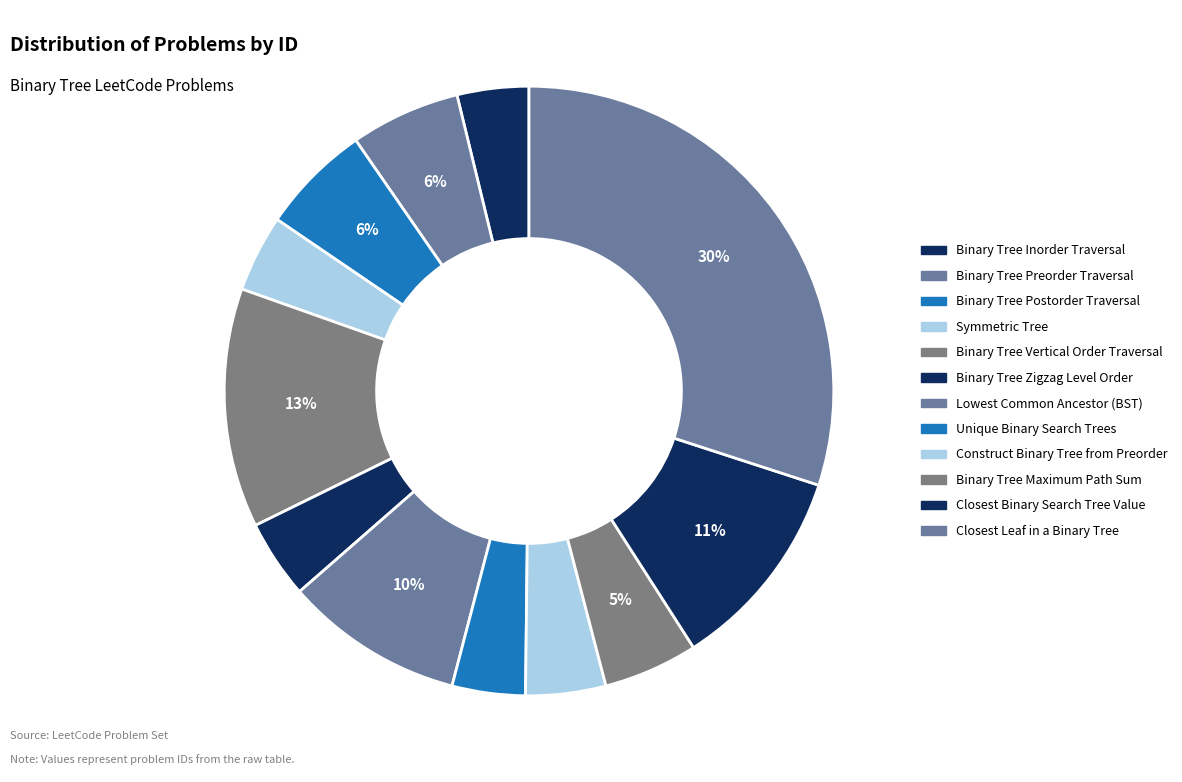

How many slices are in this pie chart?

12